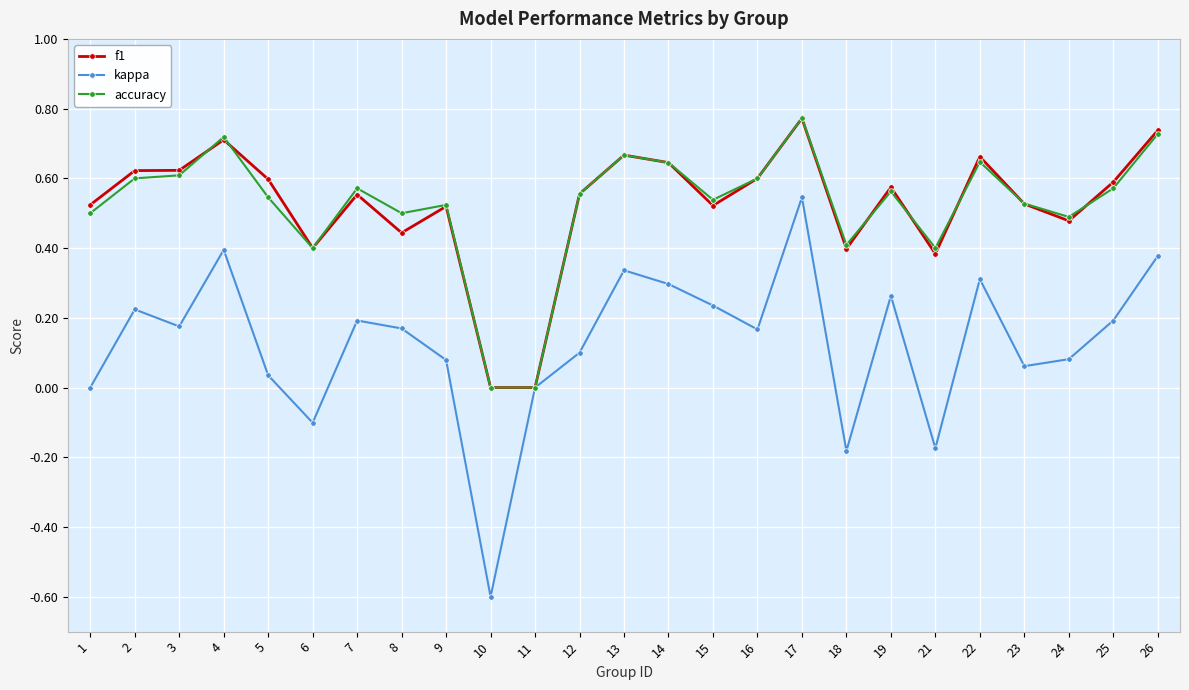

The value of kappa at 14 is 0.1. True or false?

False